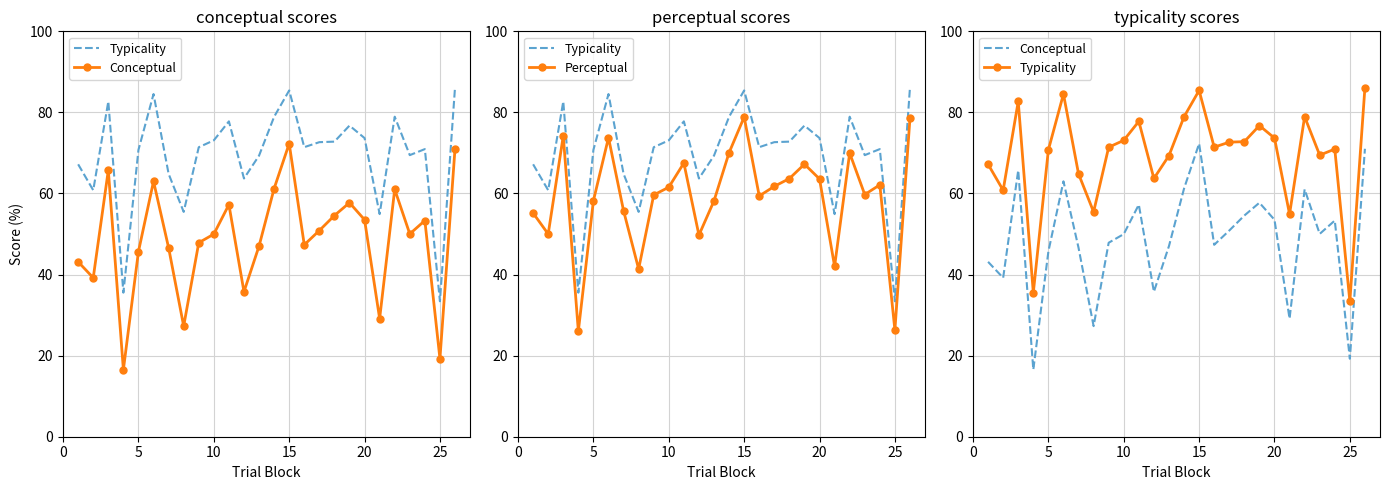

How many data points does each series have?

26